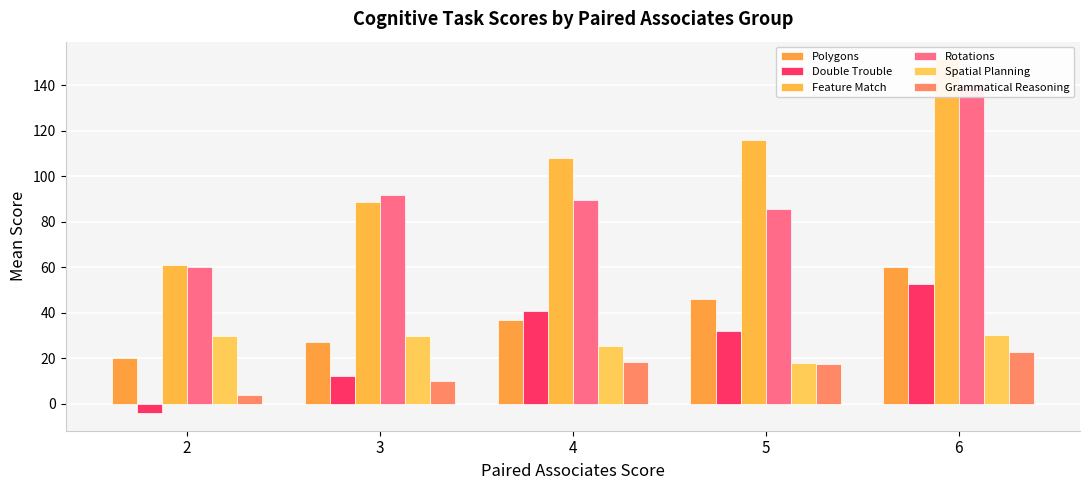

What value does the Double Trouble series have at 5?

32.2